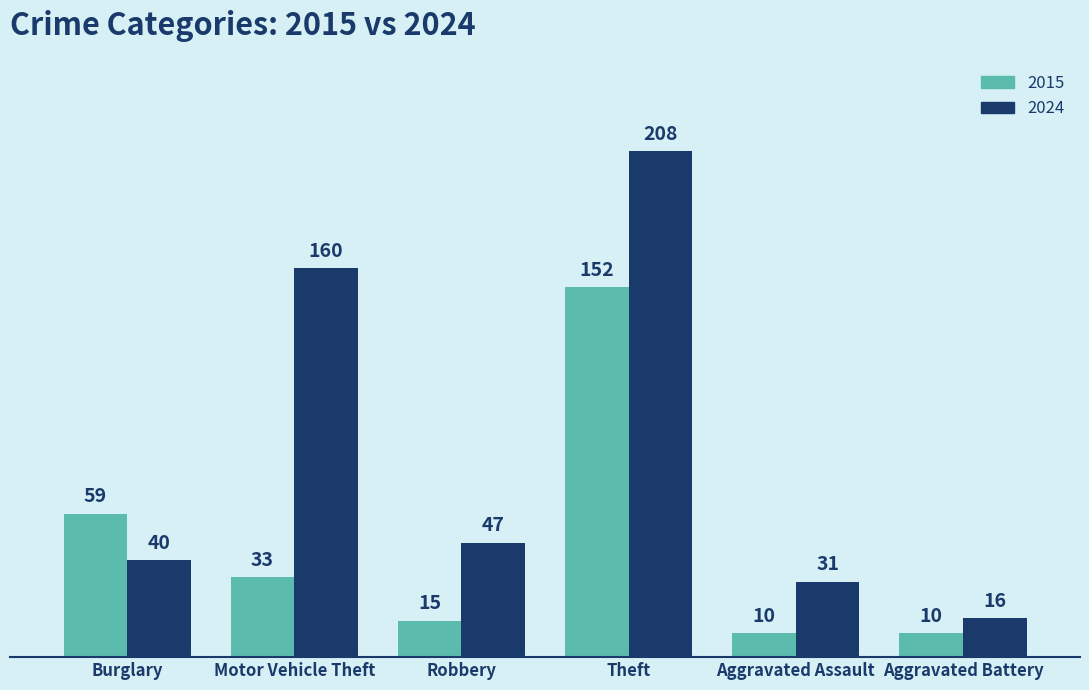

Reading right to left, extract all data points from this chart.

2015: Aggravated Battery=10	Aggravated Assault=10	Theft=152	Robbery=15	Motor Vehicle Theft=33	Burglary=59
2024: Aggravated Battery=16	Aggravated Assault=31	Theft=208	Robbery=47	Motor Vehicle Theft=160	Burglary=40